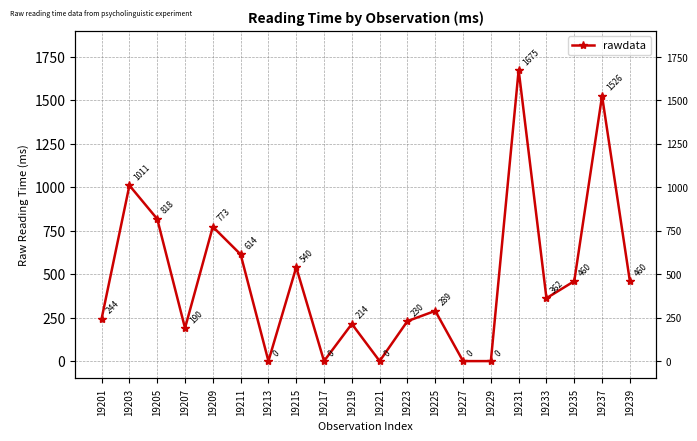

What is the value of the 19th point from the left?

1526